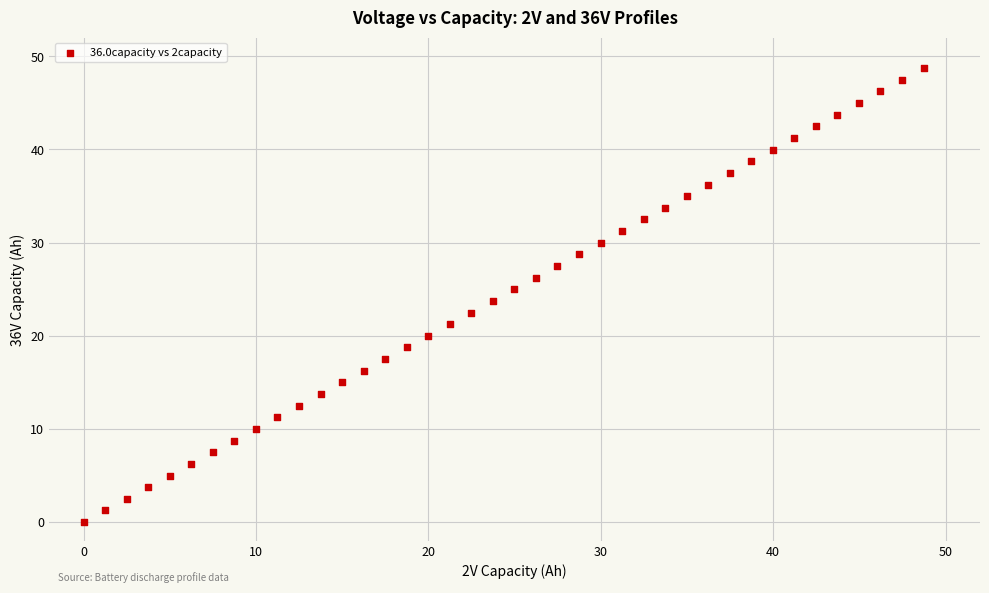

What is the range of Y values (max minus min)?

48.7